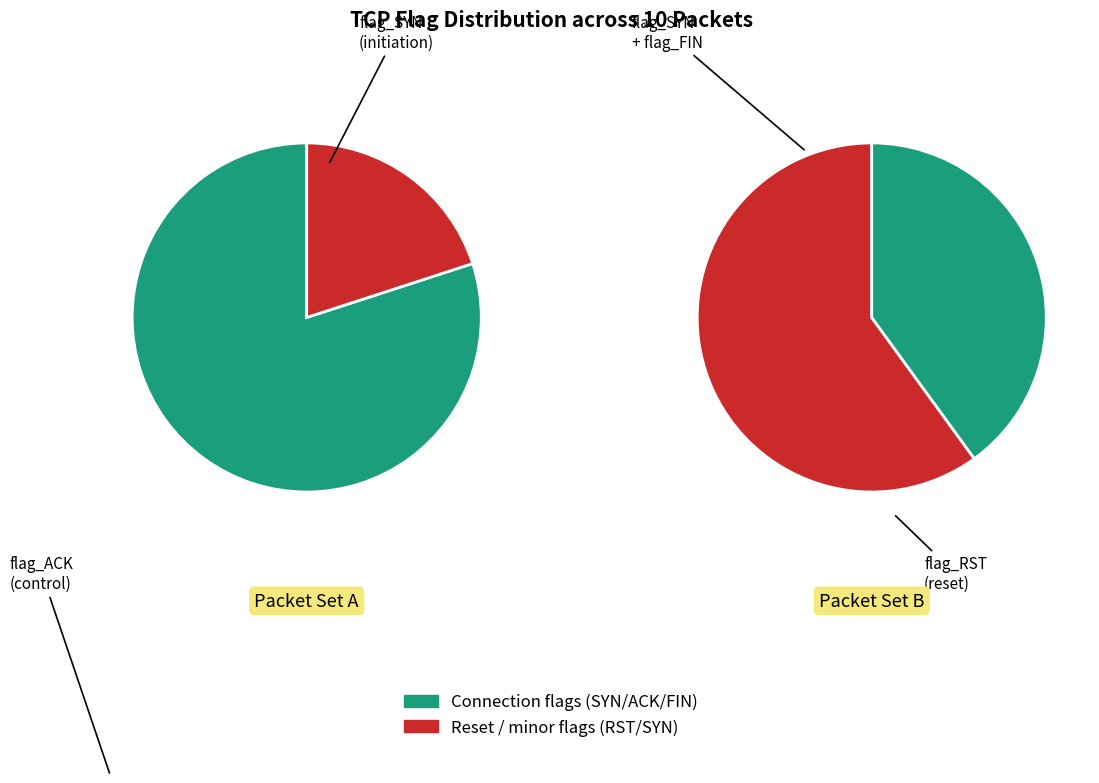

Which series has the largest range (max minus min)?

flag_SYN